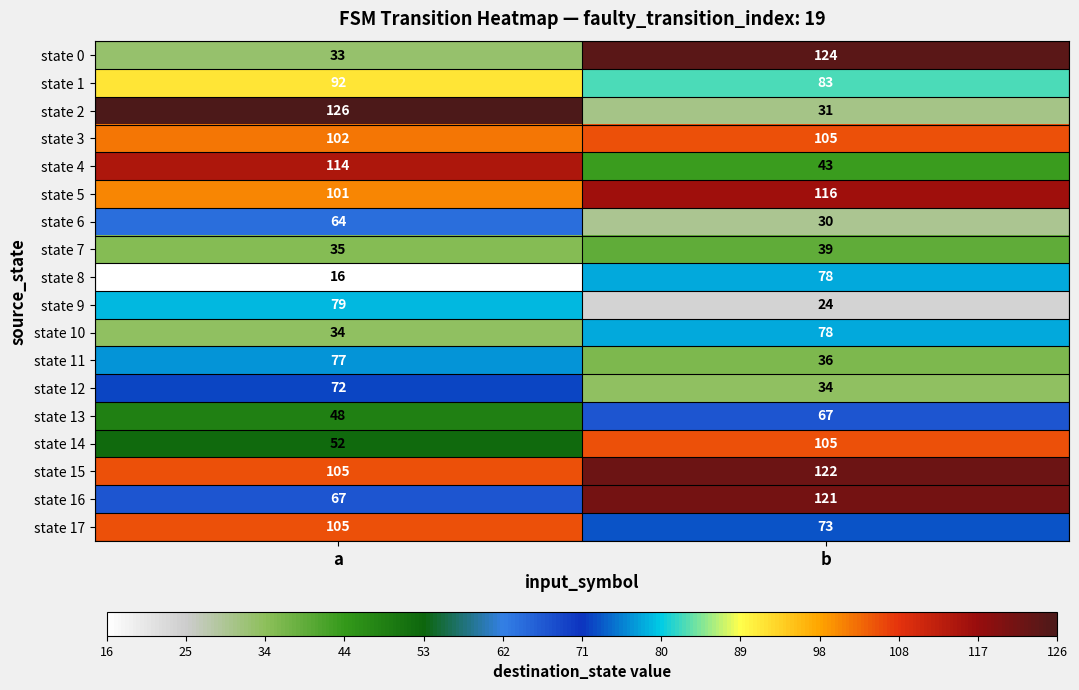

What is the maximum value shown in the chart?

126